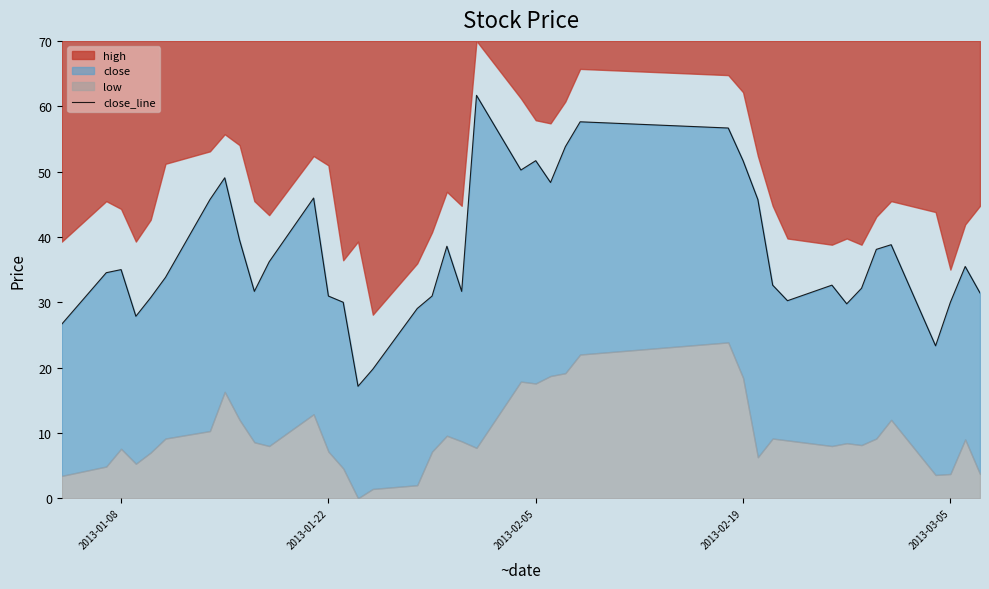

Does the chart have visible grid lines?

No